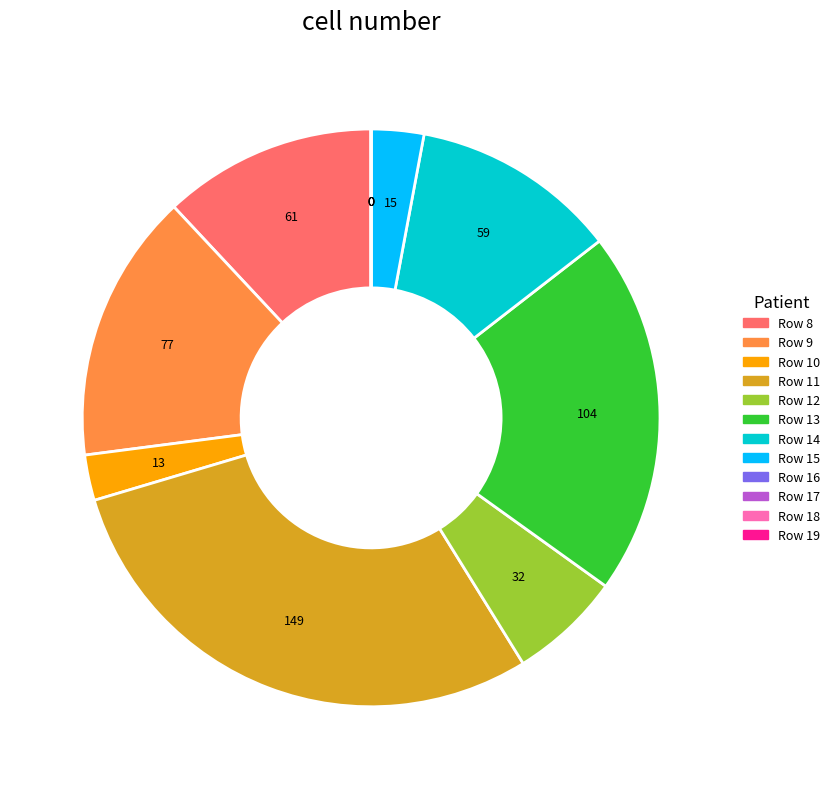

Does Row 11 account for over 50% of the chart?

No